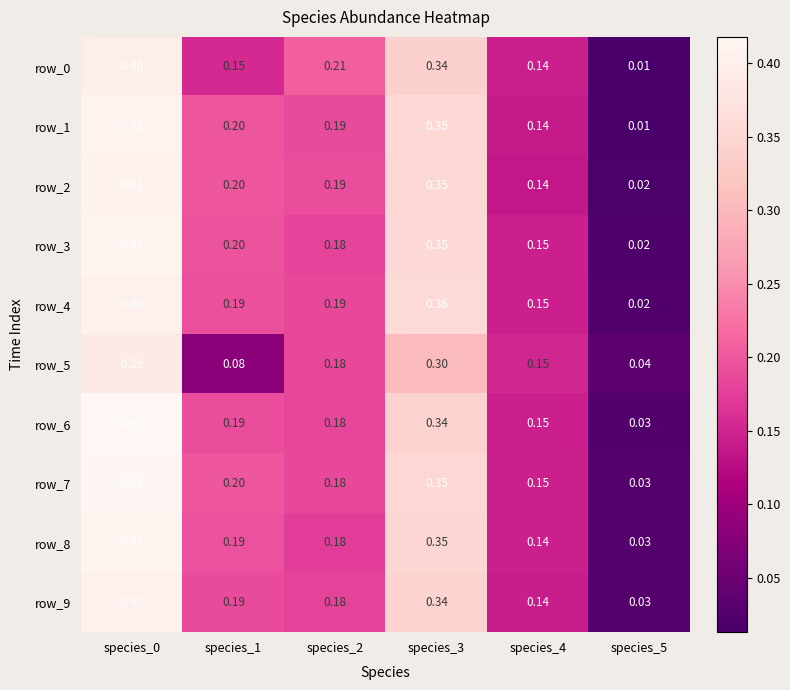

At how many categories does at least one series exceed 0?

6